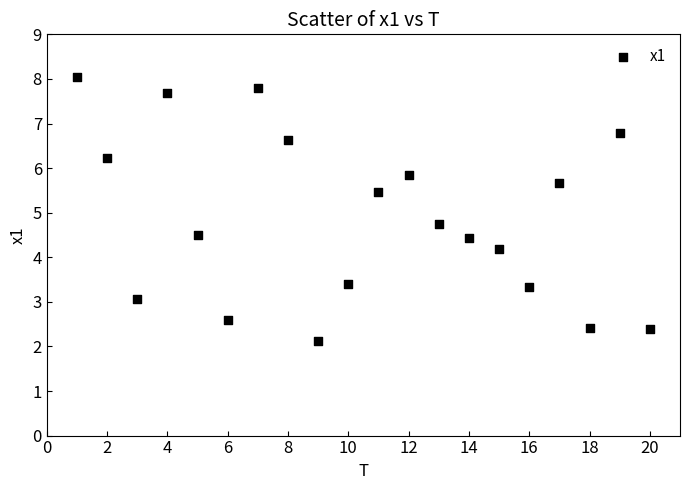

What Y value in the scatter plot is closest to 5?

4.7